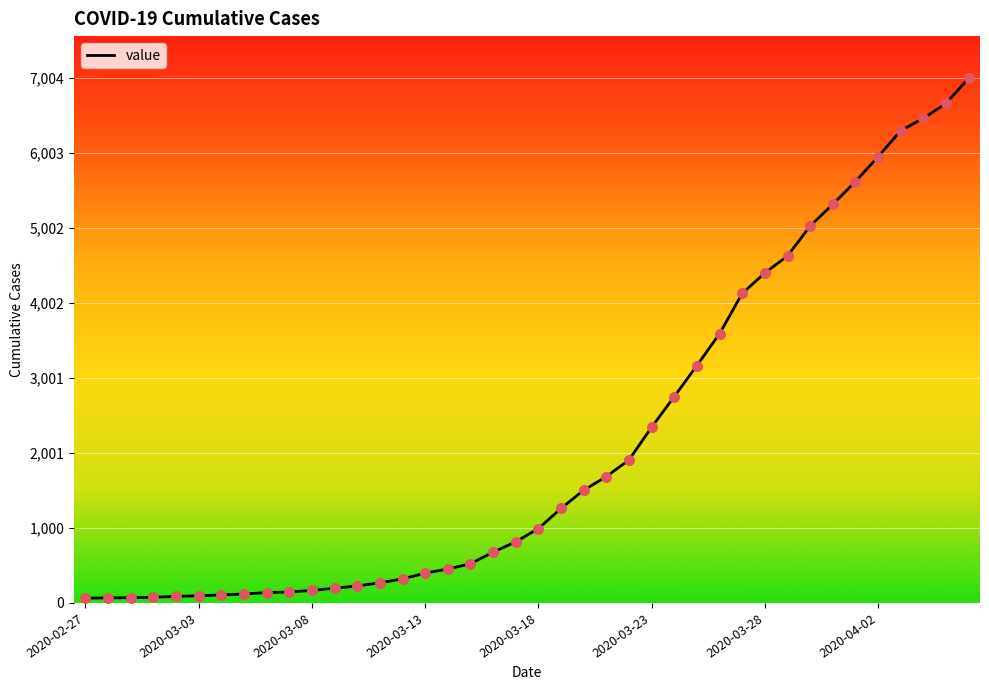

What is the greatest value displayed?

7004